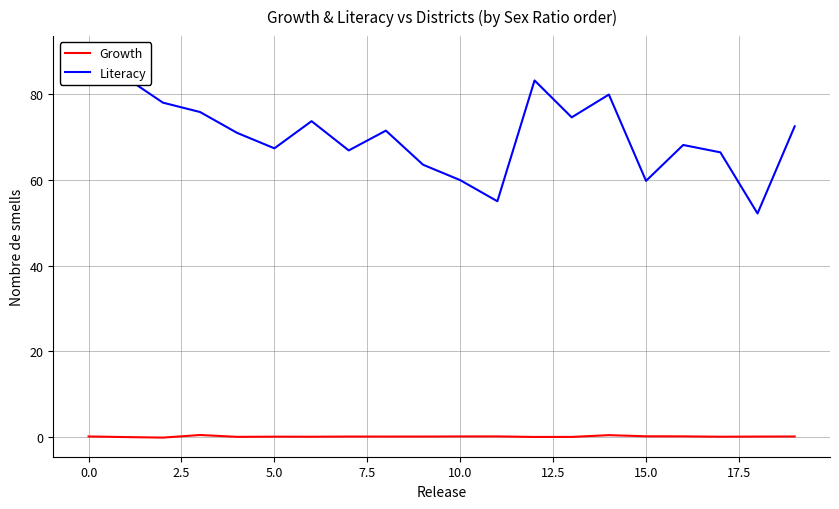

What is the value of the Literacy point at the 6th from the left?

67.4